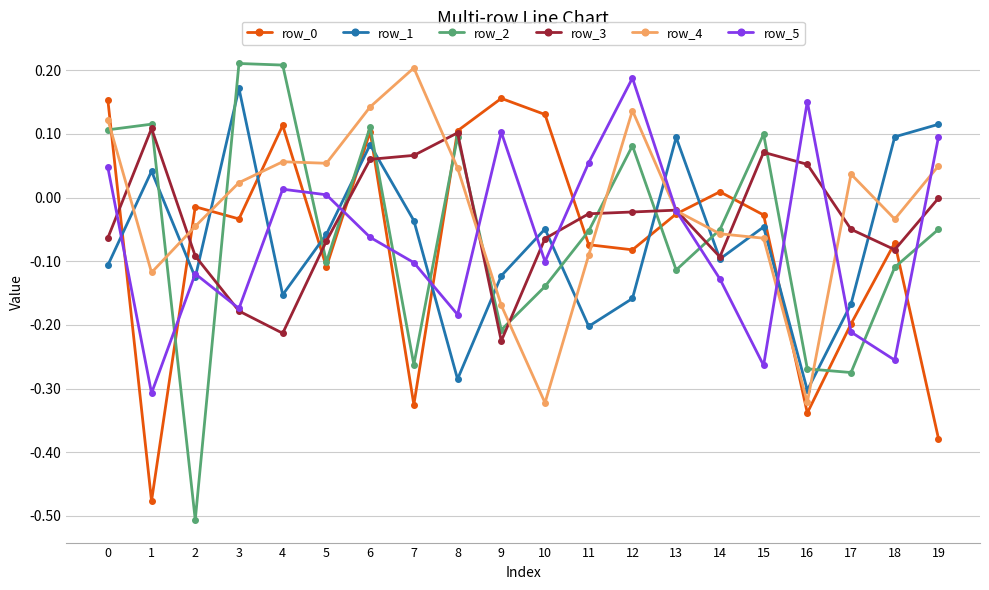

Which series has the largest range (max minus min)?

row_2